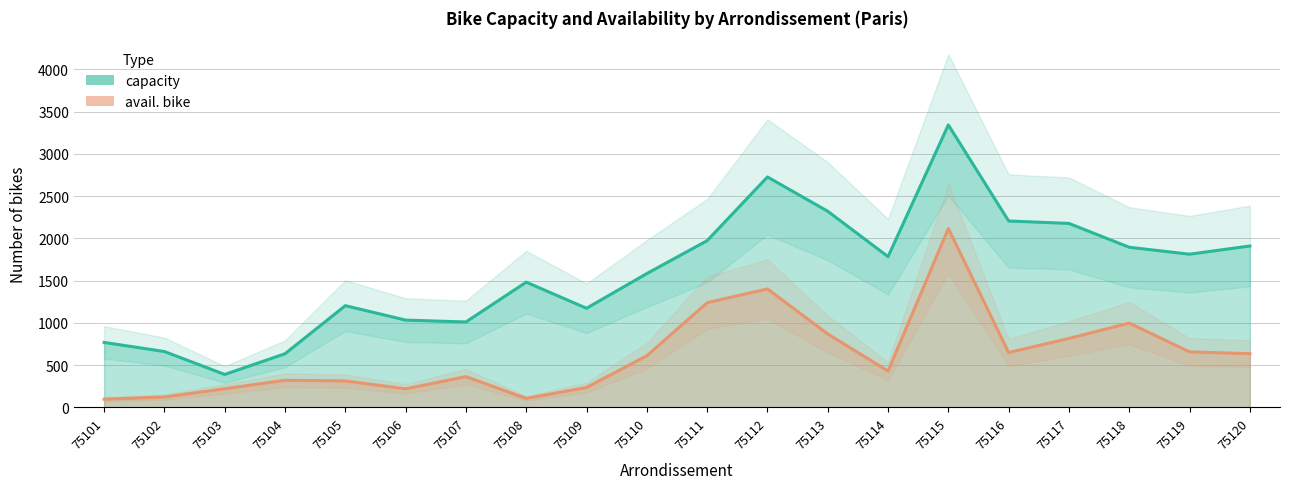

Reading right to left, transcribe all the data shown in this chart.

capacity: 75120=1909	75119=1812	75118=1894	75117=2176	75116=2205	75115=3342	75114=1783	75113=2320	75112=2726	75111=1972	75110=1583	75109=1172	75108=1481	75107=1010	75106=1032	75105=1203	75104=634	75103=389	75102=660	75101=768
avail. bike: 75120=635	75119=656	75118=997	75117=815	75116=648	75115=2116	75114=429	75113=868	75112=1401	75111=1238	75110=610	75109=235	75108=105	75107=363	75106=219	75105=312	75104=320	75103=220	75102=122	75101=96